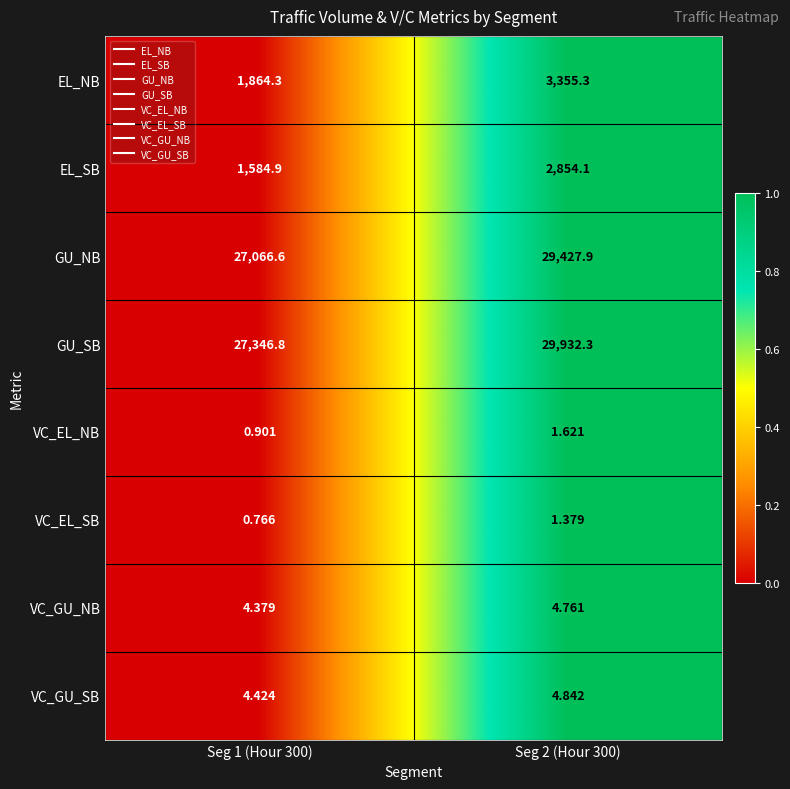

Between Seg 1 (Hour 300) and Seg 2 (Hour 300), which series saw the biggest shift?

GU_SB